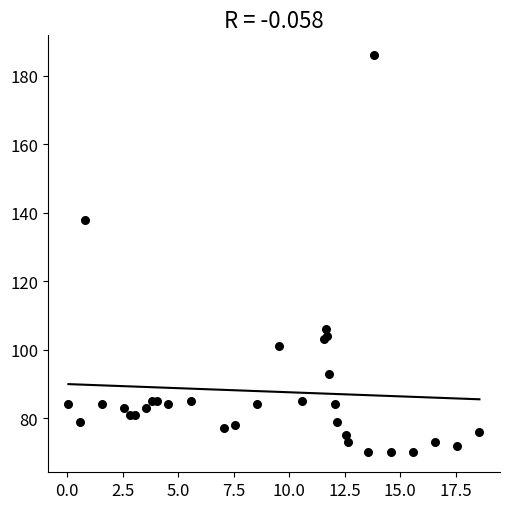

What Y value in the scatter plot is closest to 128?

138